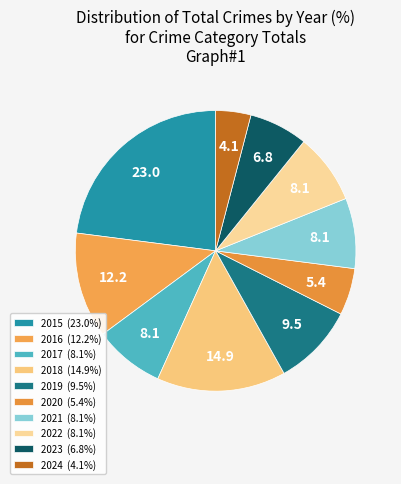

Combined, do 2017 and 2019 account for over 50%?

No